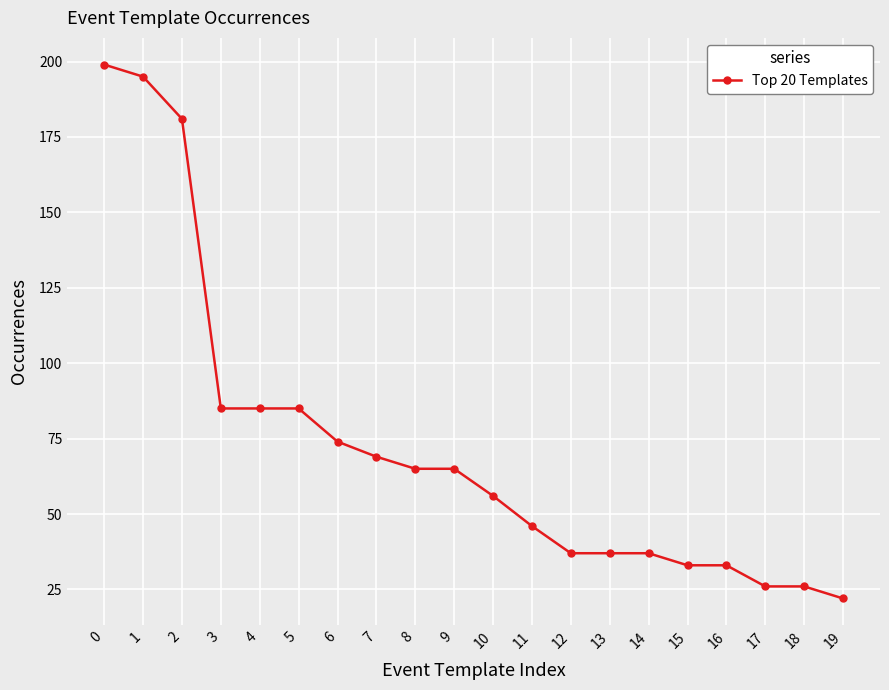

What is the sum of the values at 12 and 18?

63